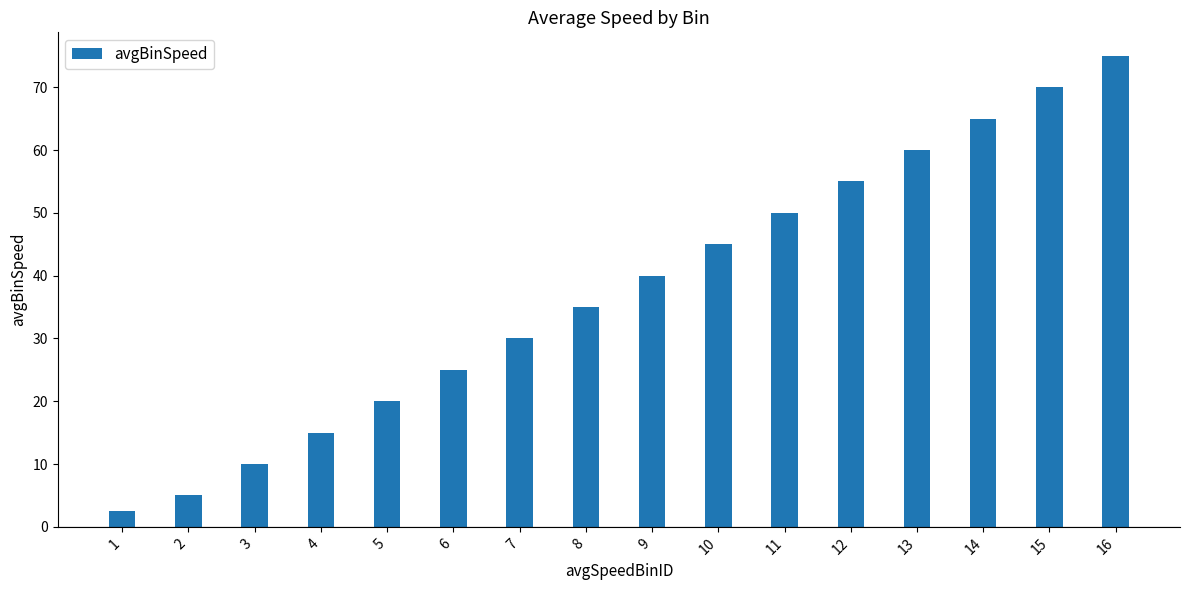

Where is the data nearest to the value 38?

9